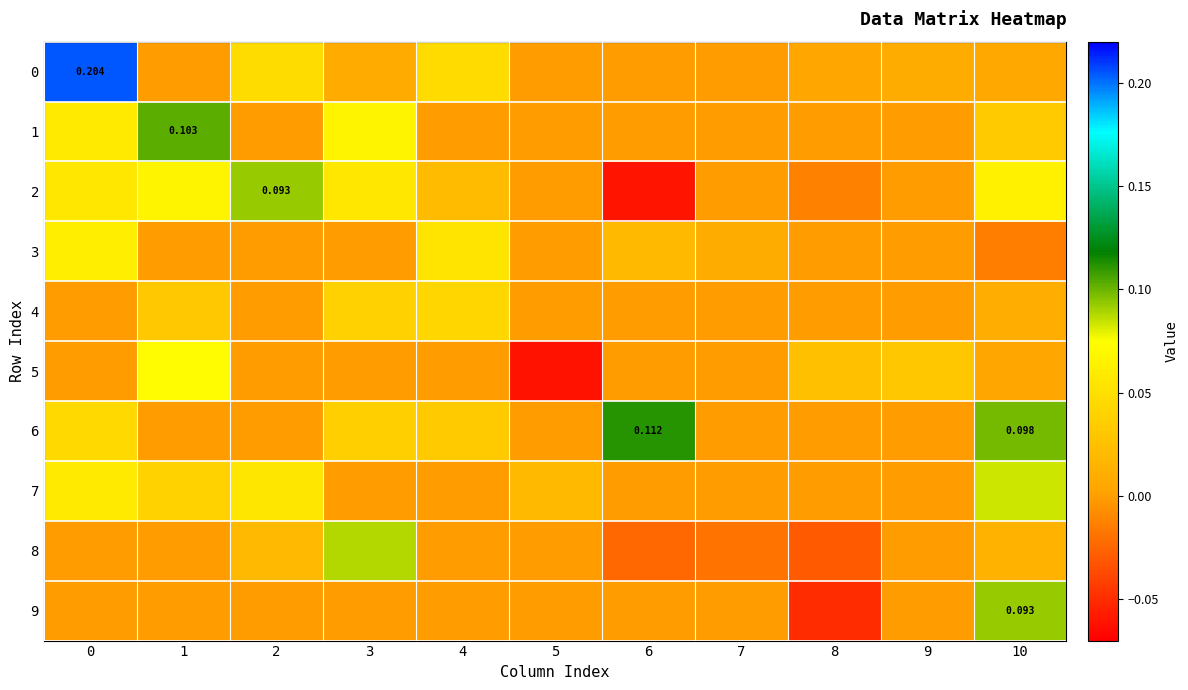

Count the number of data series in this chart.

10